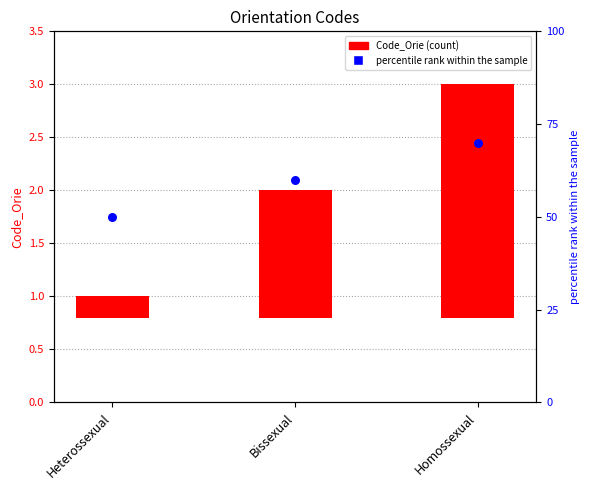

What is the total value across all series at Bissexual?

61.2